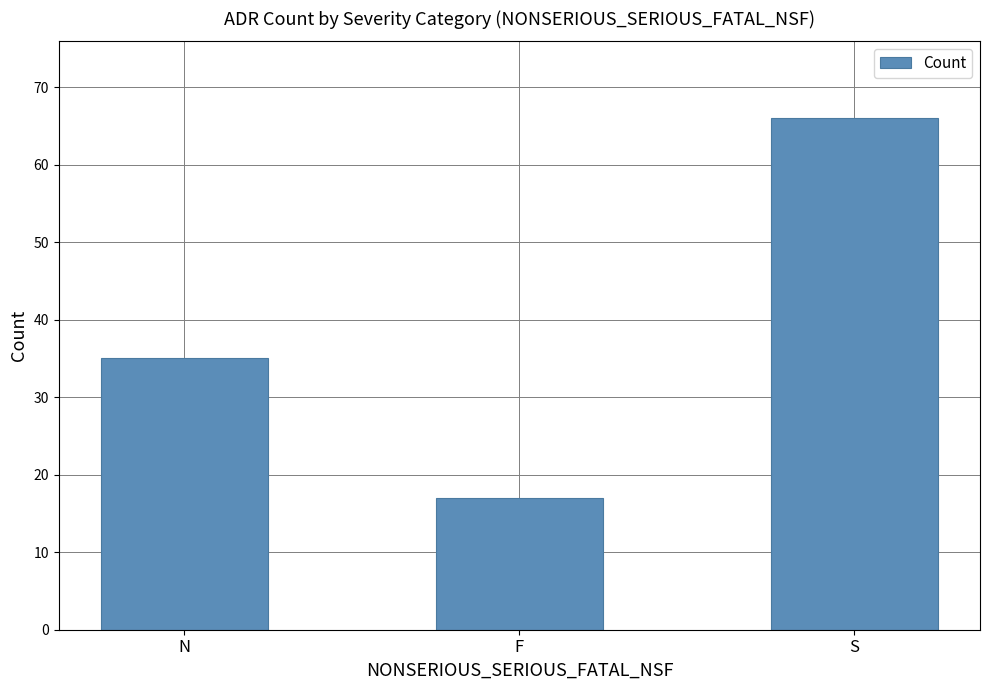

The chart shows a value of 15 at S. True or false?

False